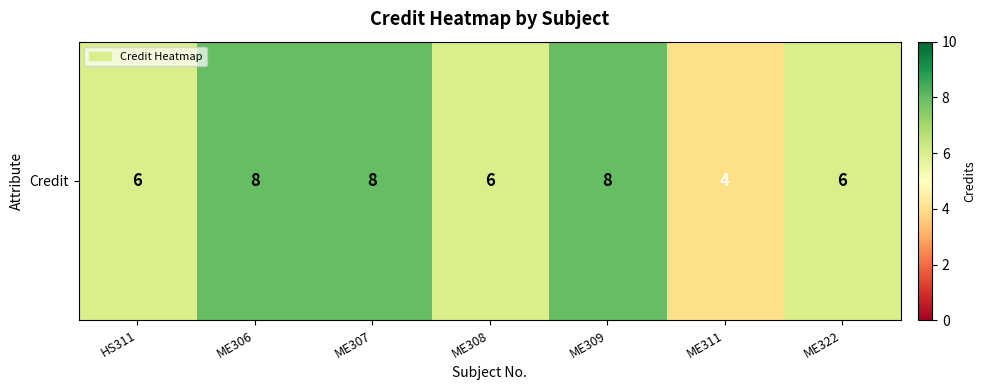

Rank the categories by value from lowest to highest.

ME311, HS311, ME308, ME322, ME306, ME307, ME309